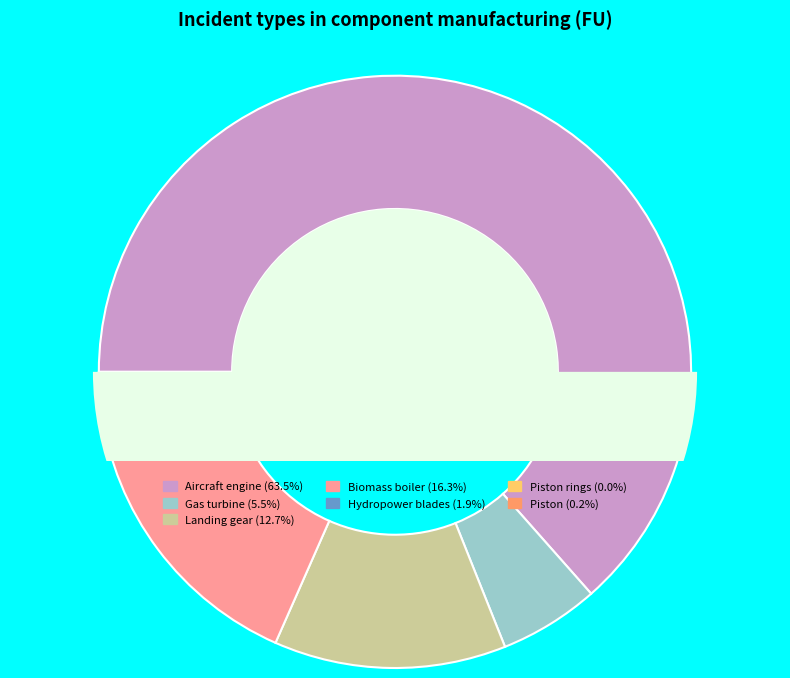

Does Aircraft engine represent more than half of the total?

Yes